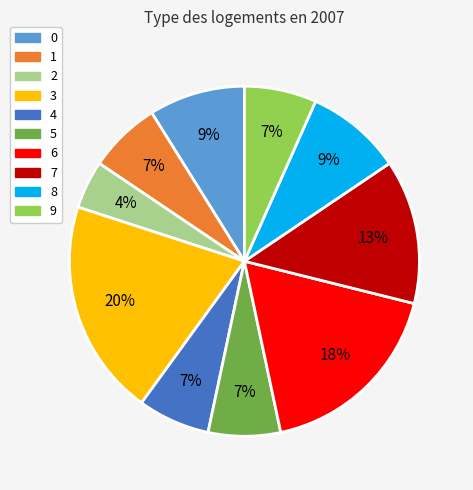

To the nearest percent, what percentage of the pie is 9?

7%